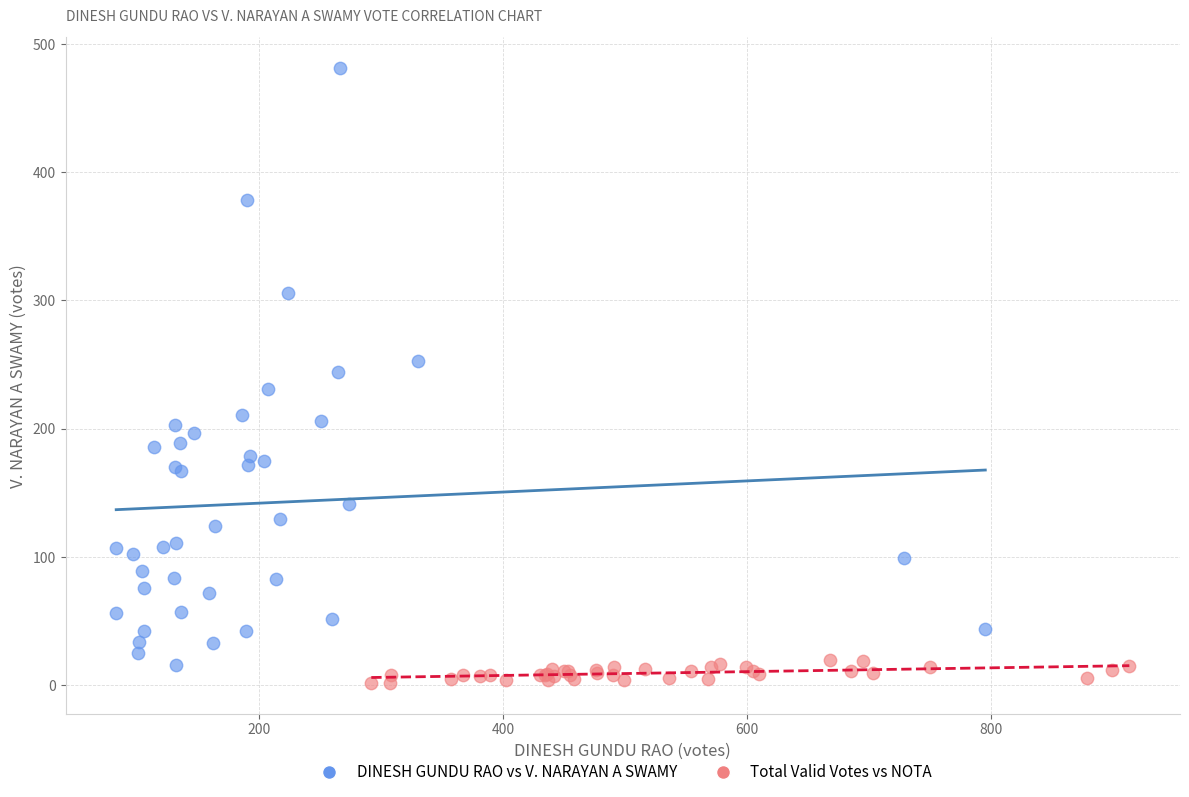

Which series has the largest Y range (max minus min)?

DINESH GUNDU RAO vs V. NARAYAN A SWAMY